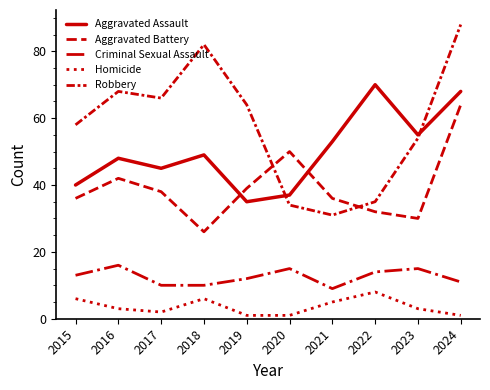

What is the spread (max minus min) of values at 2019?

63